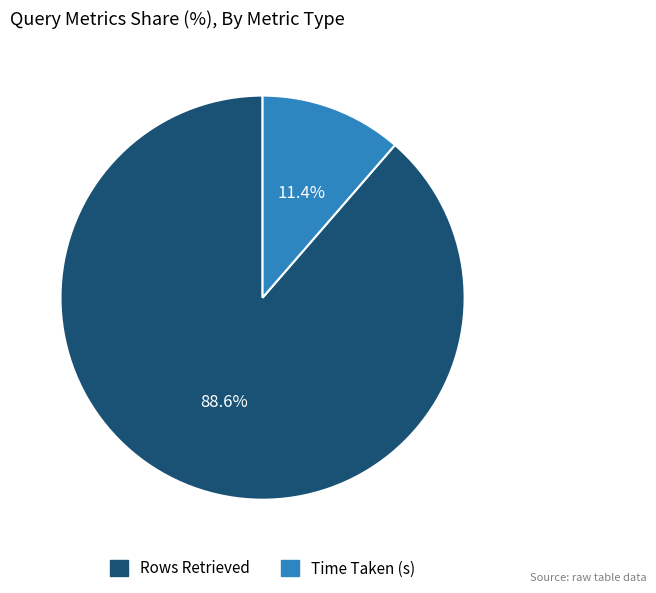

What percentage is the Time Taken (s) slice, to the nearest percent?

11%